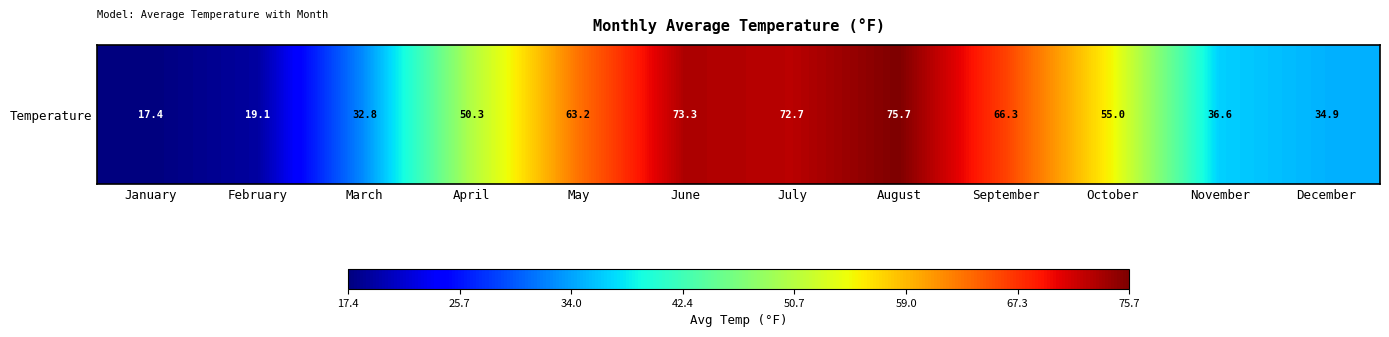

Reading left to right, extract all data points from this chart.

17.4	19.1	32.8	50.3	63.2	73.3	72.7	75.7	66.3	55.0	36.6	34.9